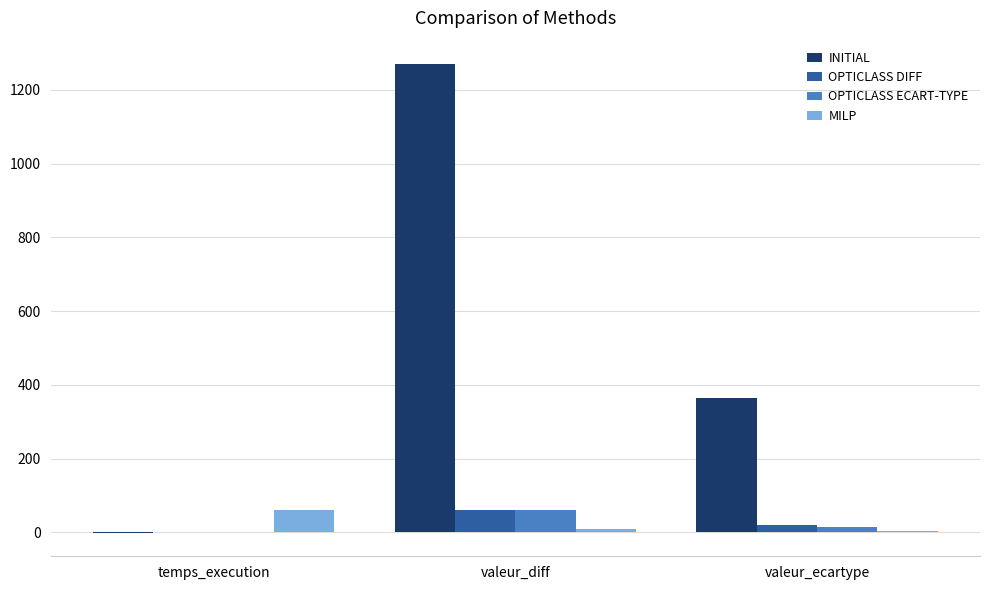

At which category does the chart reach its peak across all series?

valeur_diff